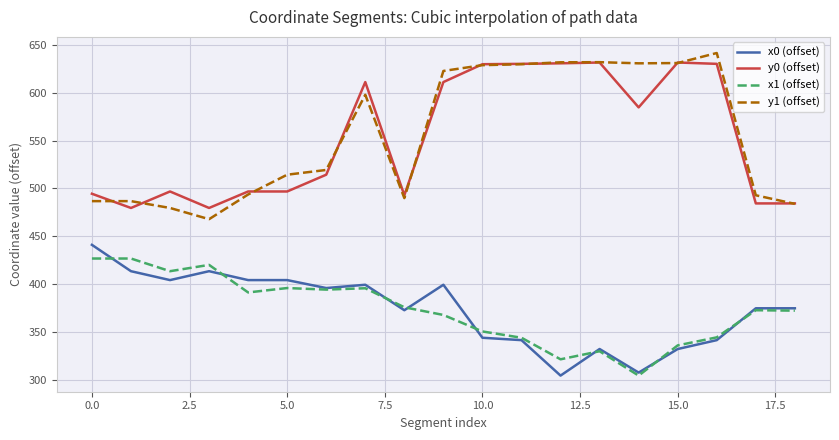

True or false: y1 (offset) and x1 (offset) cross at least once.

False